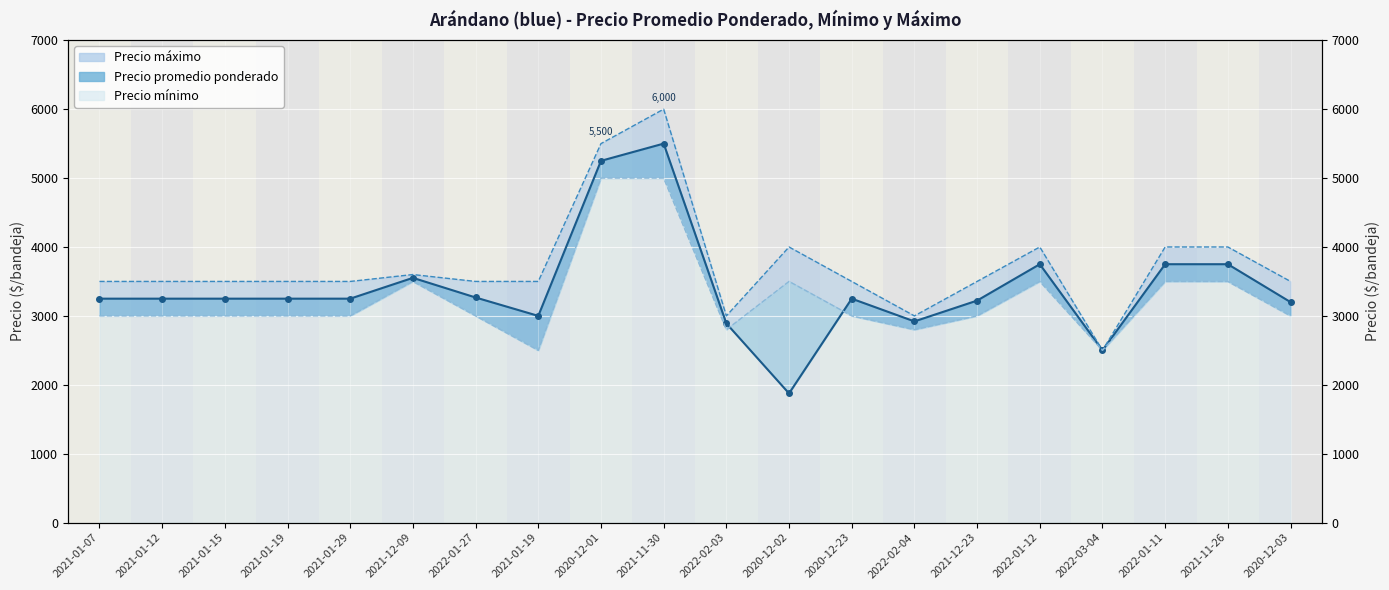

True or false: Precio máximo and Precio mínimo cross at least once.

False